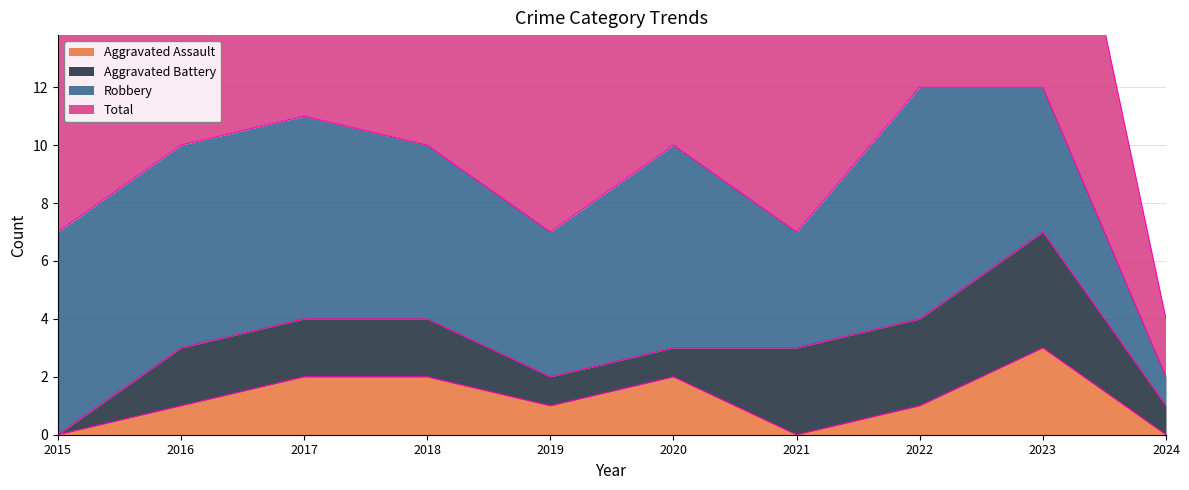

The Aggravated Assault series shows 2 at 2017. True or false?

True